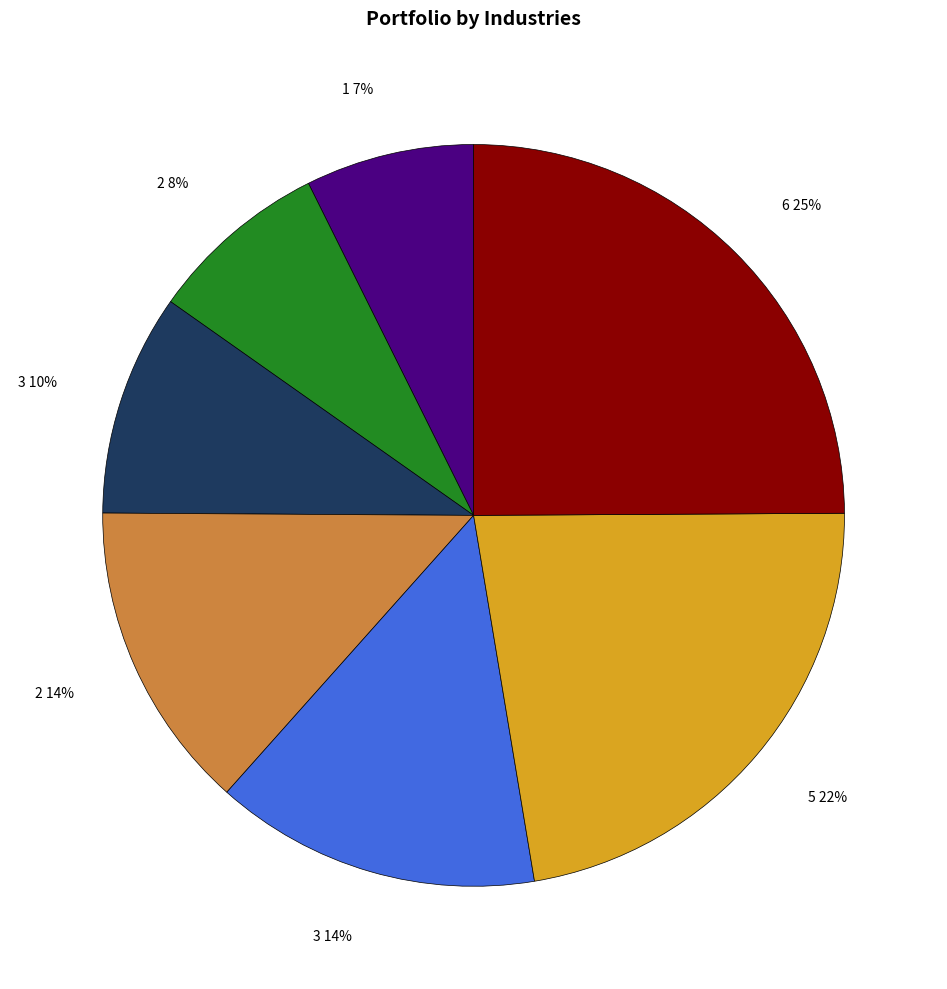

The 3 14% slice represents 9% of the pie. True or false?

False